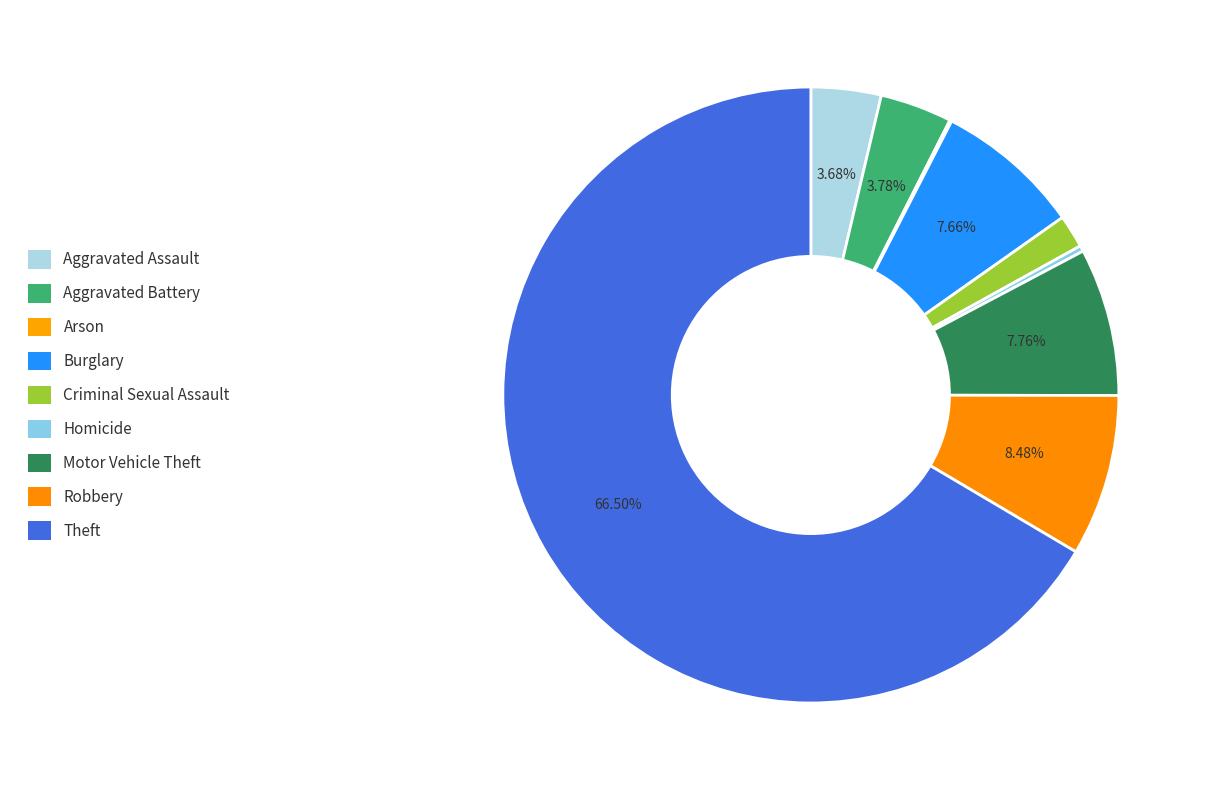

To the nearest percent, what is the difference between the largest and smallest slice percentages?

66%